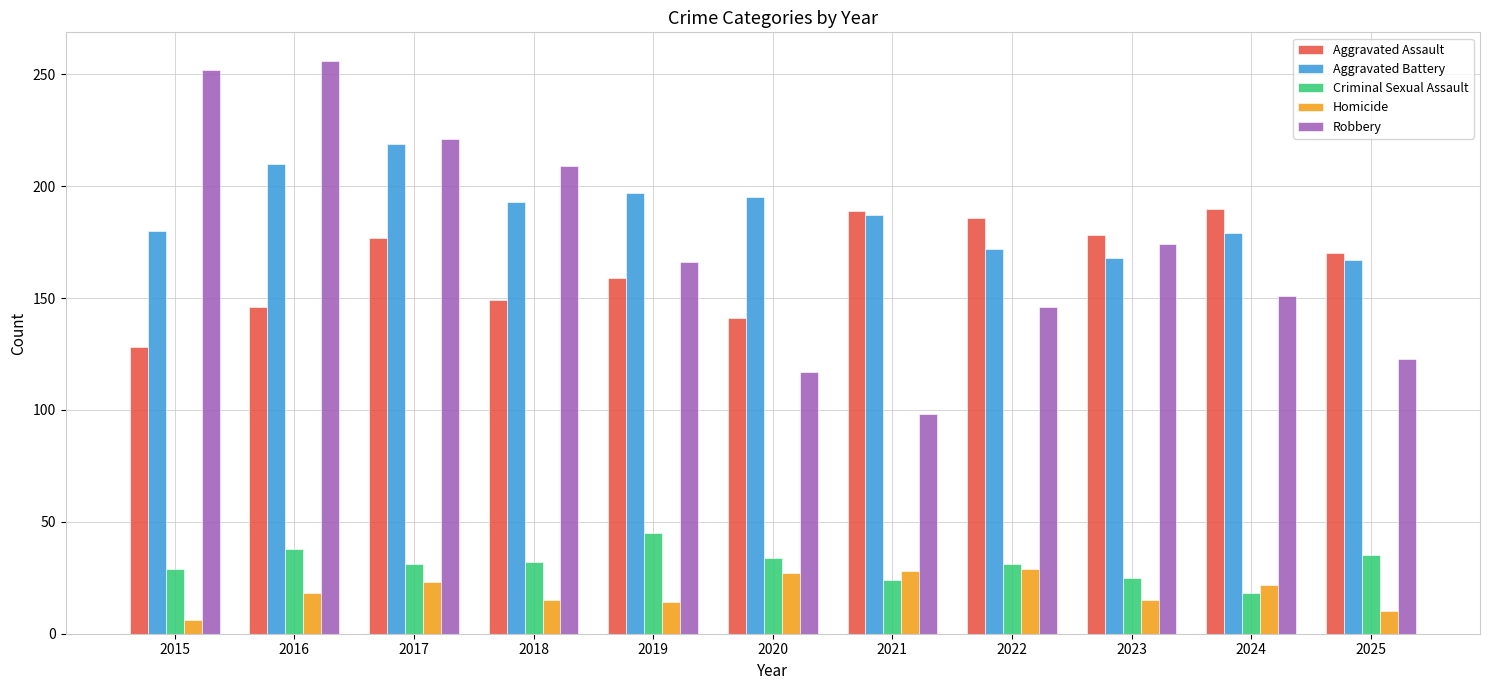

What is the value of the Homicide bar at the 7th from the left?

28